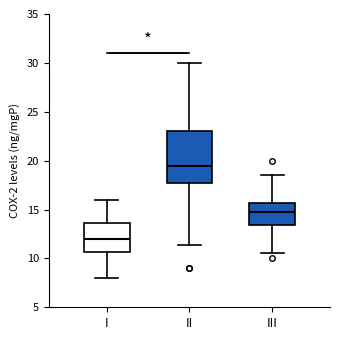

Which box is the tallest, from its lower edge to its upper edge?

II